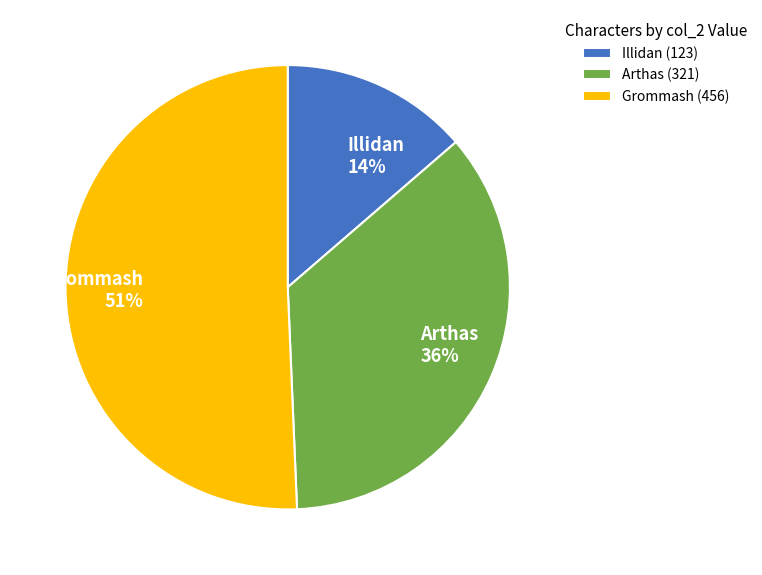

To the nearest percent, what is the average slice percentage?

33%